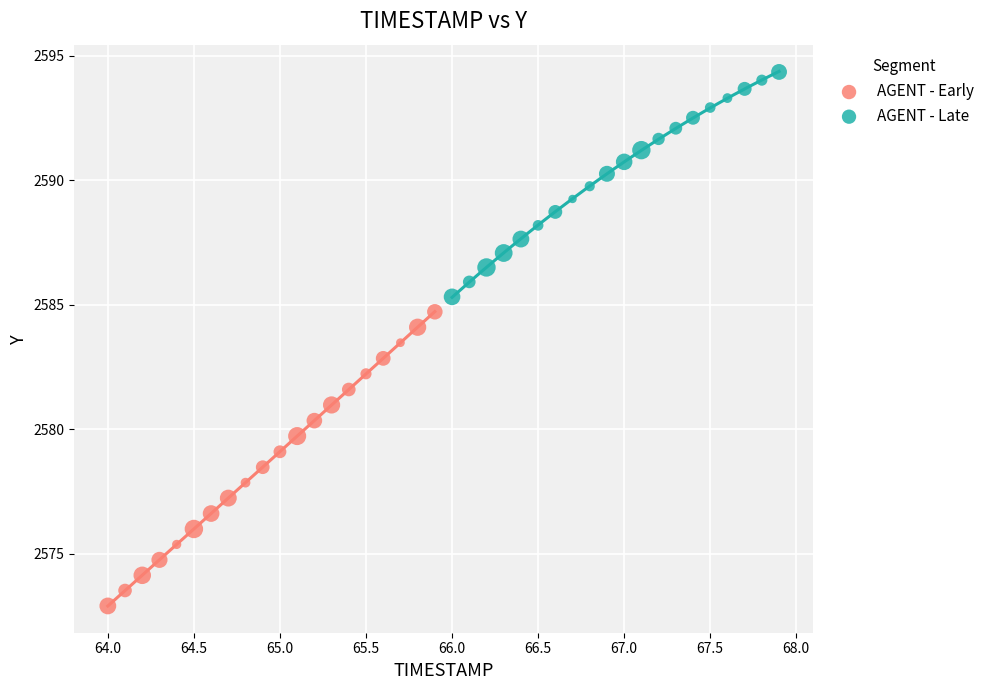

What are all the series names shown in the legend?

AGENT - Early, AGENT - Late